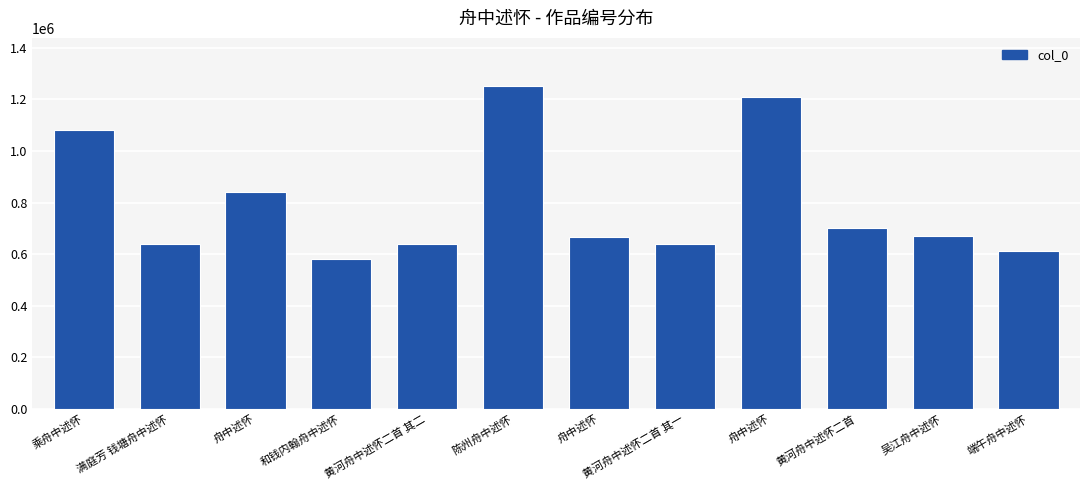

How many data points are less than 672183?

6